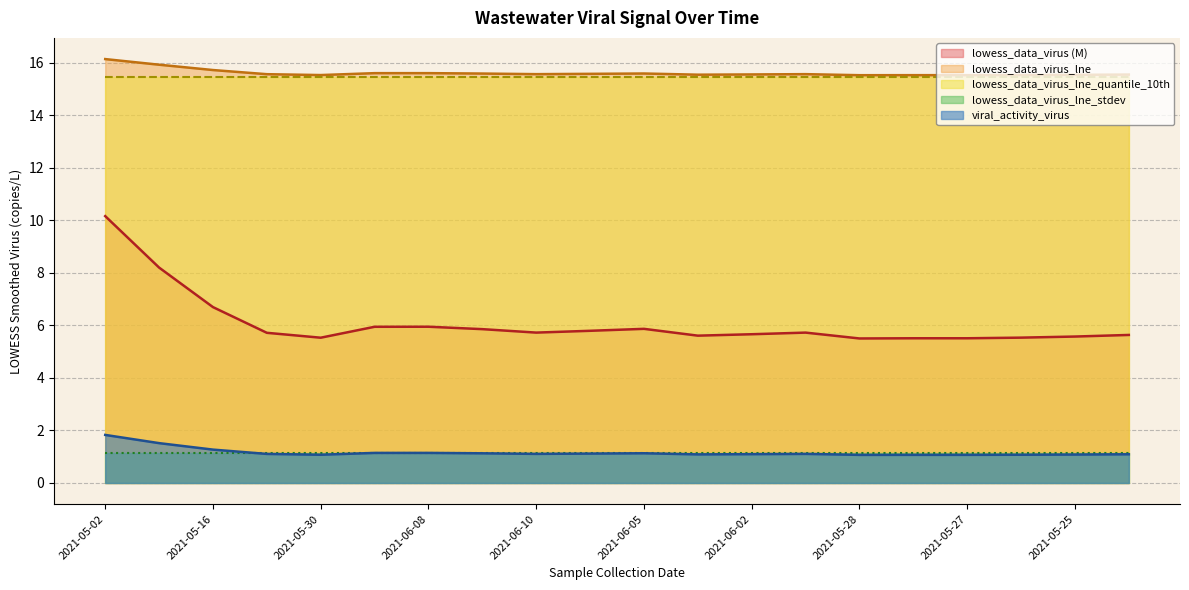

True or false: lowess_data_virus and lowess_data_virus_lne intersect in this chart.

False